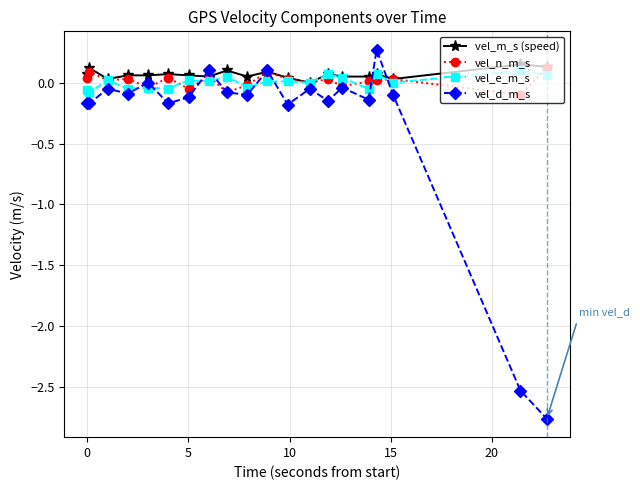

What is the highest value of the vel_d_m_s series?

0.3